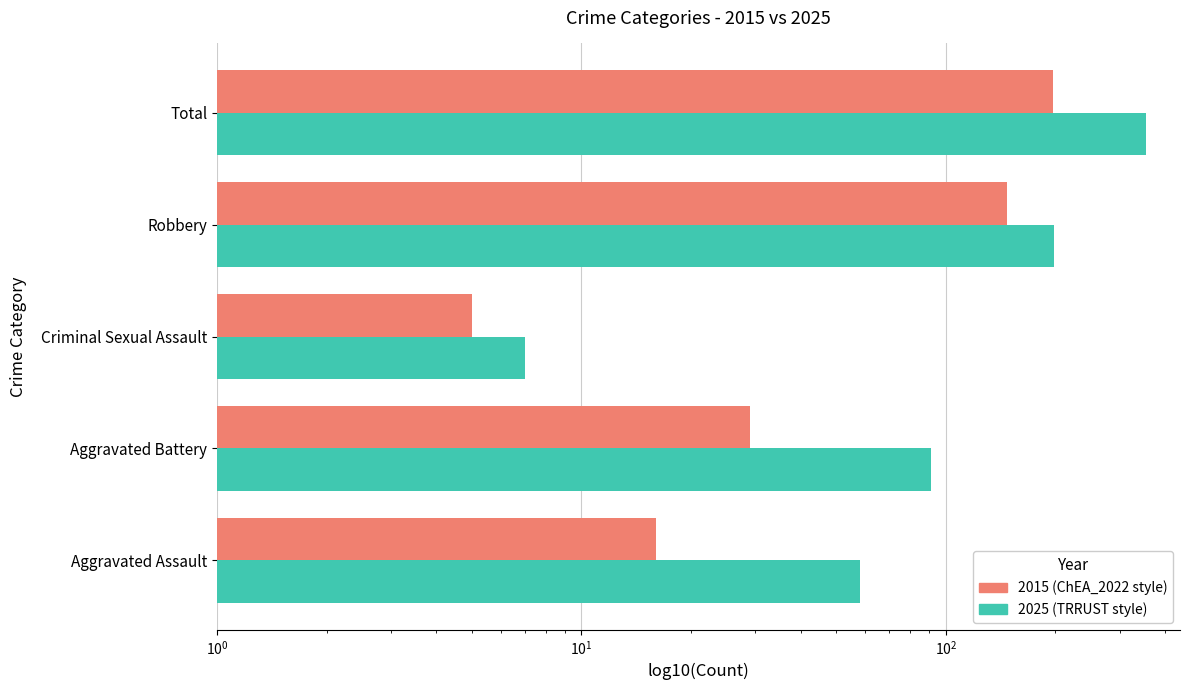

What is the difference between the second highest and minimum values in the ChEA_2022 series?

142